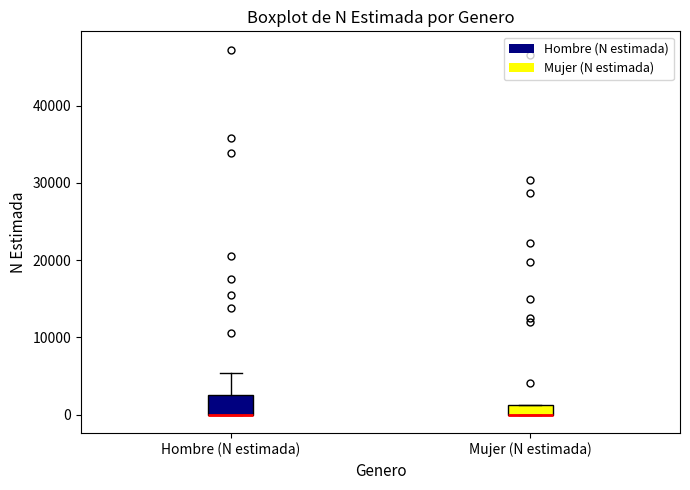

Which box is the tallest, from its lower edge to its upper edge?

Hombre (N estimada)